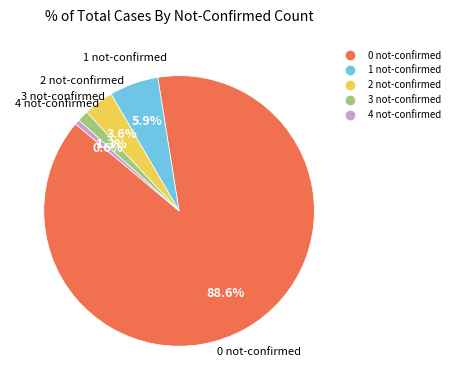

Is it true that 1 is 6% of the pie?

True